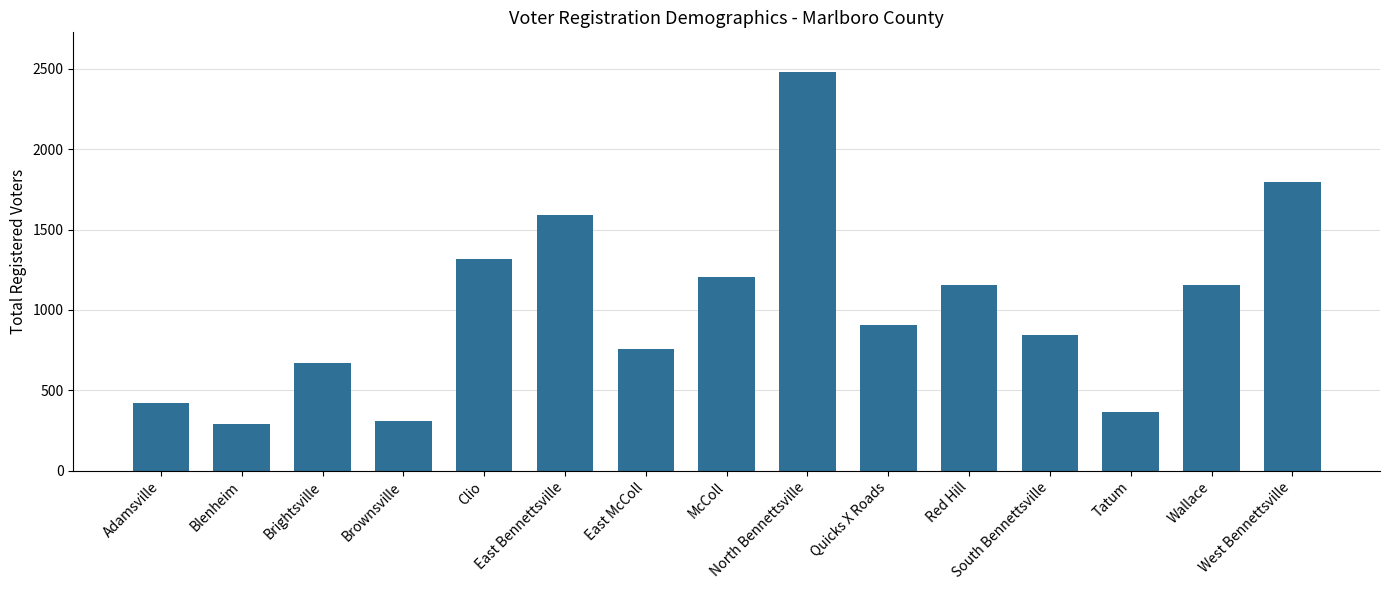

What is the change in value from Blenheim to Clio?

+1025